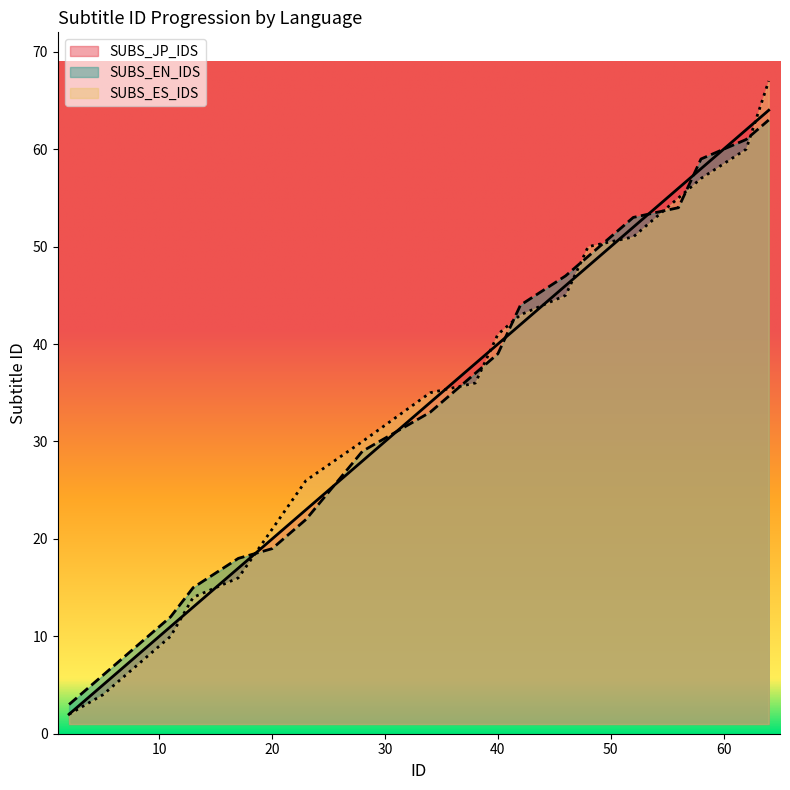

True or false: SUBS_EN_IDS has more than 1 points higher than both neighbors.

False